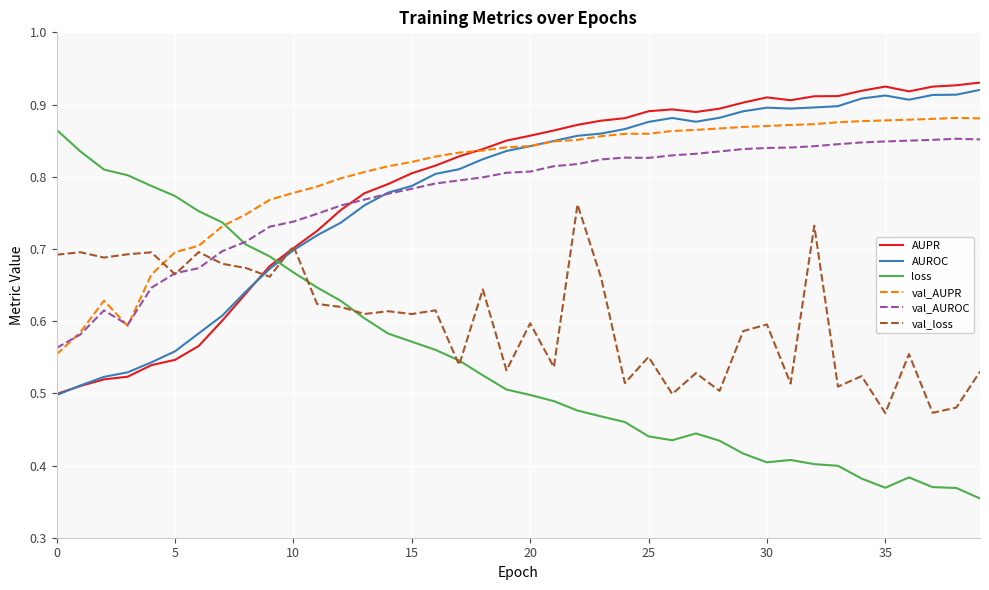

Which series ends up on top after the final intersection of val_AUROC and loss?

val_AUROC